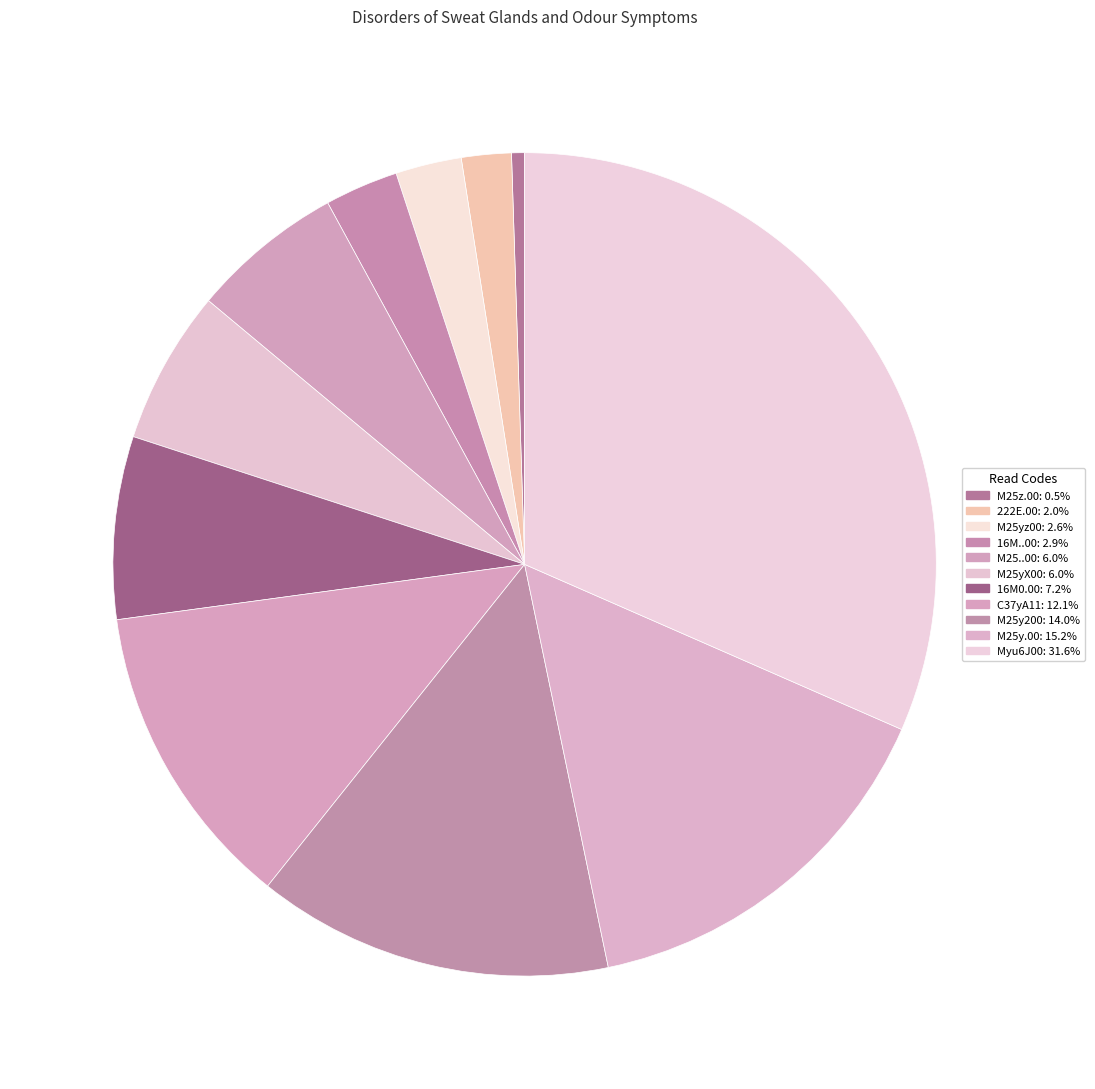

How many slices are in this pie chart?

11